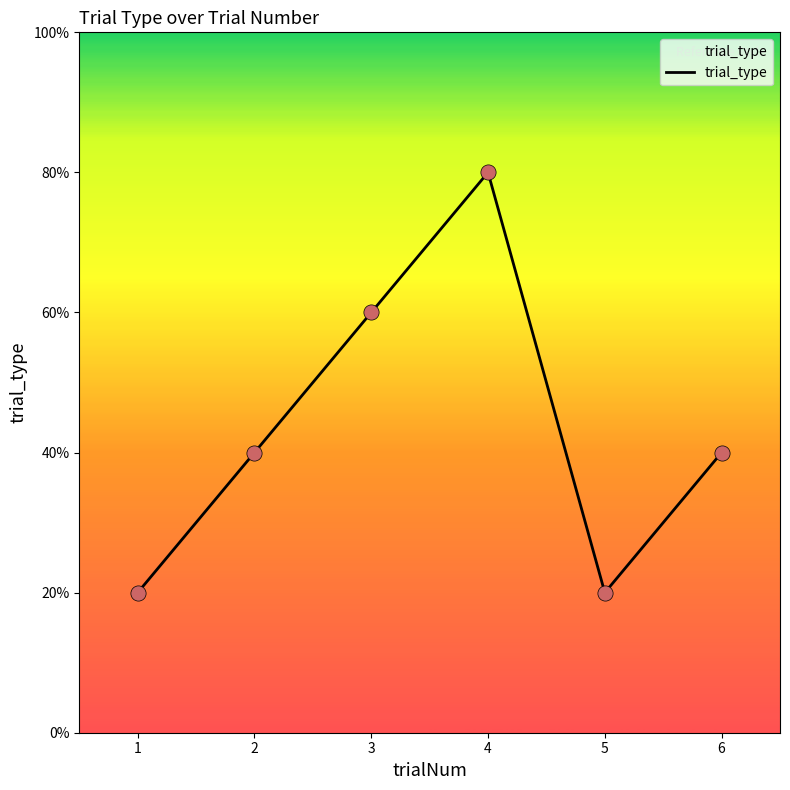

Approximately how many times larger is the value at 6 compared to 3?

0.7